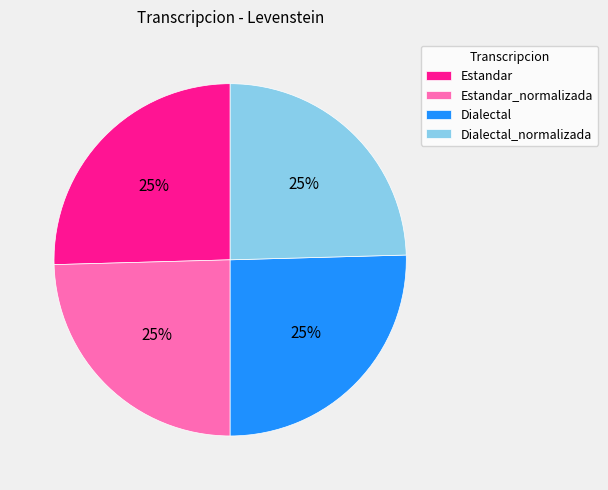

The Estandar_normalizada slice represents 25% of the pie. True or false?

True